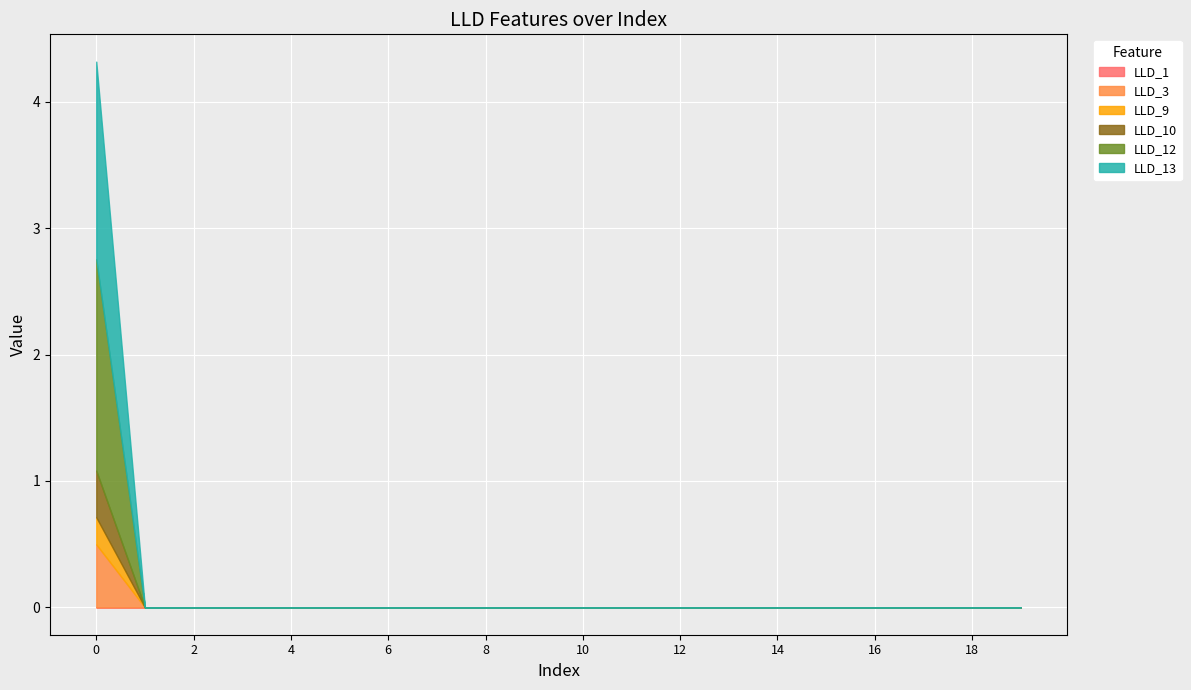

Is it true that LLD_12 equals 0.0 at 19?

True